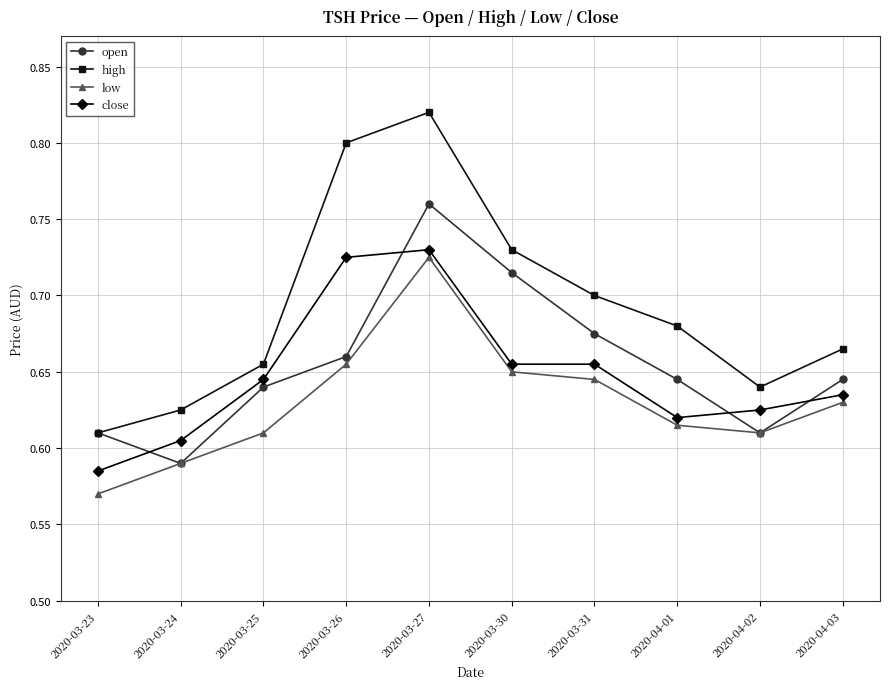

Is the value of high at 2020-03-30 greater than the value of open at 2020-03-30?

Yes